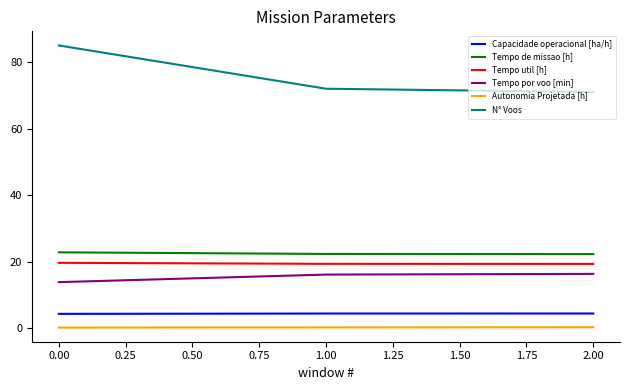

True or false: Autonomia Projetada [h] has a value of 0.2 at 0.00.

True